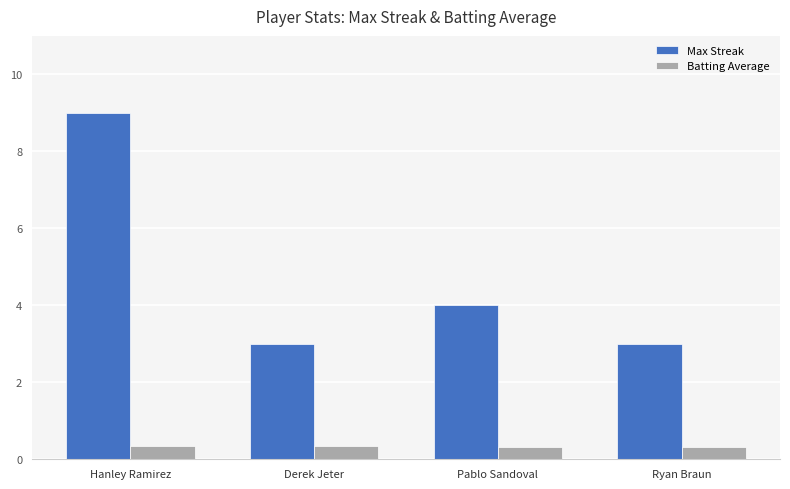

Which series changed the most between Derek Jeter and Pablo Sandoval?

Max Streak